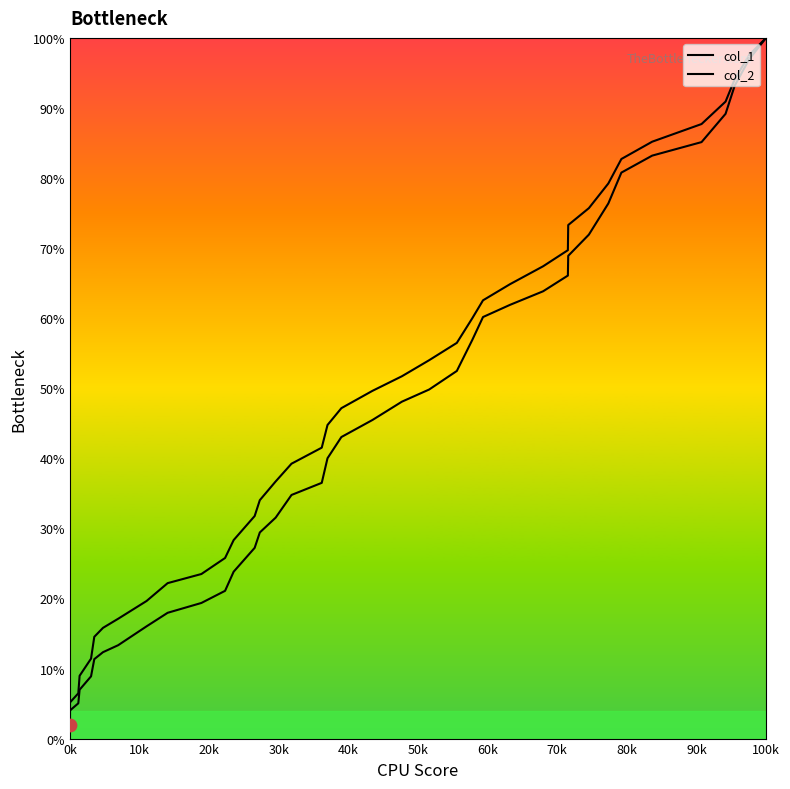

Which series reaches the minimum Y coordinate?

col_1